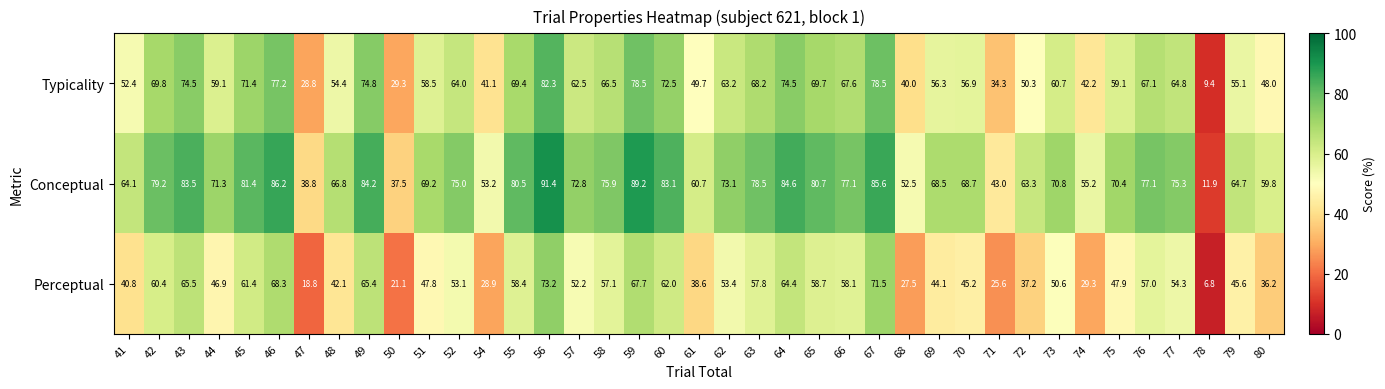

At which label is Typicality closest to 45?

74